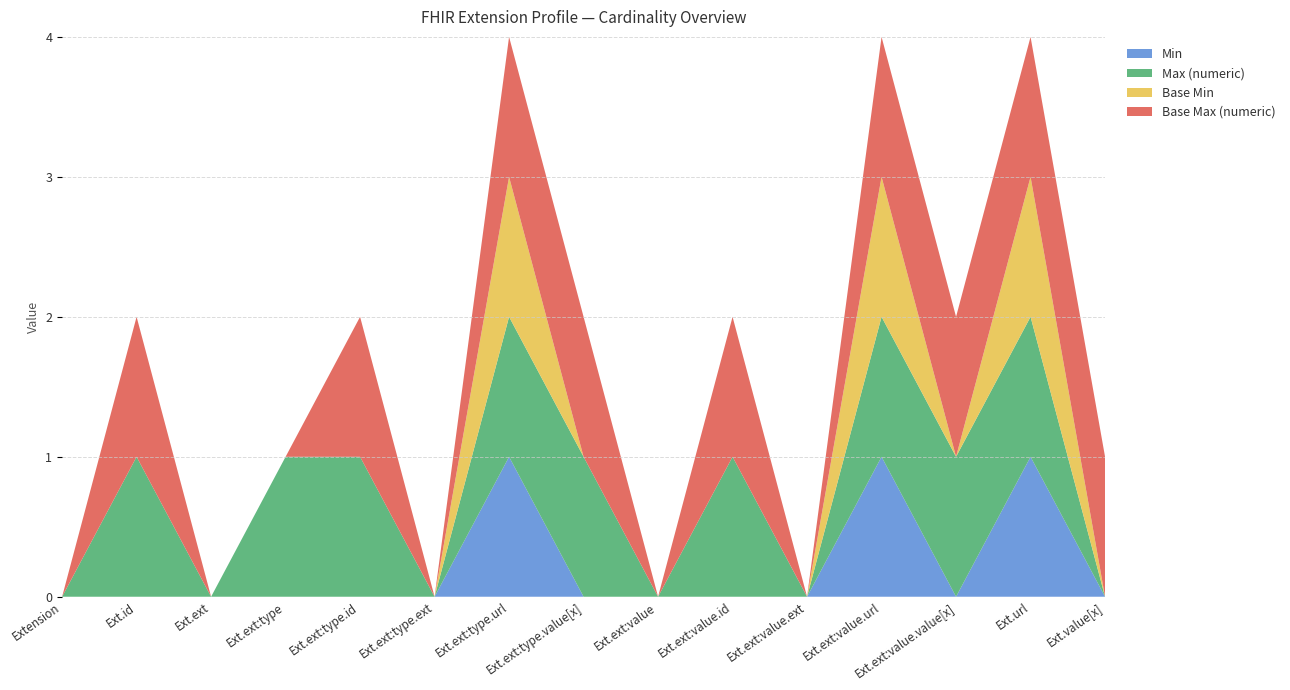

Reading right to left, extract all data points from this chart.

Min: Extension.value[x]=0	Extension.url=1	Extension.extension:value.value[x]=0	Extension.extension:value.url=1	Extension.extension:value.extension=0	Extension.extension:value.id=0	Extension.extension:value=0	Extension.extension:type.value[x]=0	Extension.extension:type.url=1	Extension.extension:type.extension=0	Extension.extension:type.id=0	Extension.extension:type=0	Extension.extension=0	Extension.id=0	Extension=0
Max (numeric): Extension.value[x]=0	Extension.url=1	Extension.extension:value.value[x]=1	Extension.extension:value.url=1	Extension.extension:value.extension=0	Extension.extension:value.id=1	Extension.extension:value=0	Extension.extension:type.value[x]=1	Extension.extension:type.url=1	Extension.extension:type.extension=0	Extension.extension:type.id=1	Extension.extension:type=1	Extension.extension=0	Extension.id=1	Extension=0
Base Min: Extension.value[x]=0	Extension.url=1	Extension.extension:value.value[x]=0	Extension.extension:value.url=1	Extension.extension:value.extension=0	Extension.extension:value.id=0	Extension.extension:value=0	Extension.extension:type.value[x]=0	Extension.extension:type.url=1	Extension.extension:type.extension=0	Extension.extension:type.id=0	Extension.extension:type=0	Extension.extension=0	Extension.id=0	Extension=0
Base Max (numeric): Extension.value[x]=1	Extension.url=1	Extension.extension:value.value[x]=1	Extension.extension:value.url=1	Extension.extension:value.extension=0	Extension.extension:value.id=1	Extension.extension:value=0	Extension.extension:type.value[x]=1	Extension.extension:type.url=1	Extension.extension:type.extension=0	Extension.extension:type.id=1	Extension.extension:type=0	Extension.extension=0	Extension.id=1	Extension=0